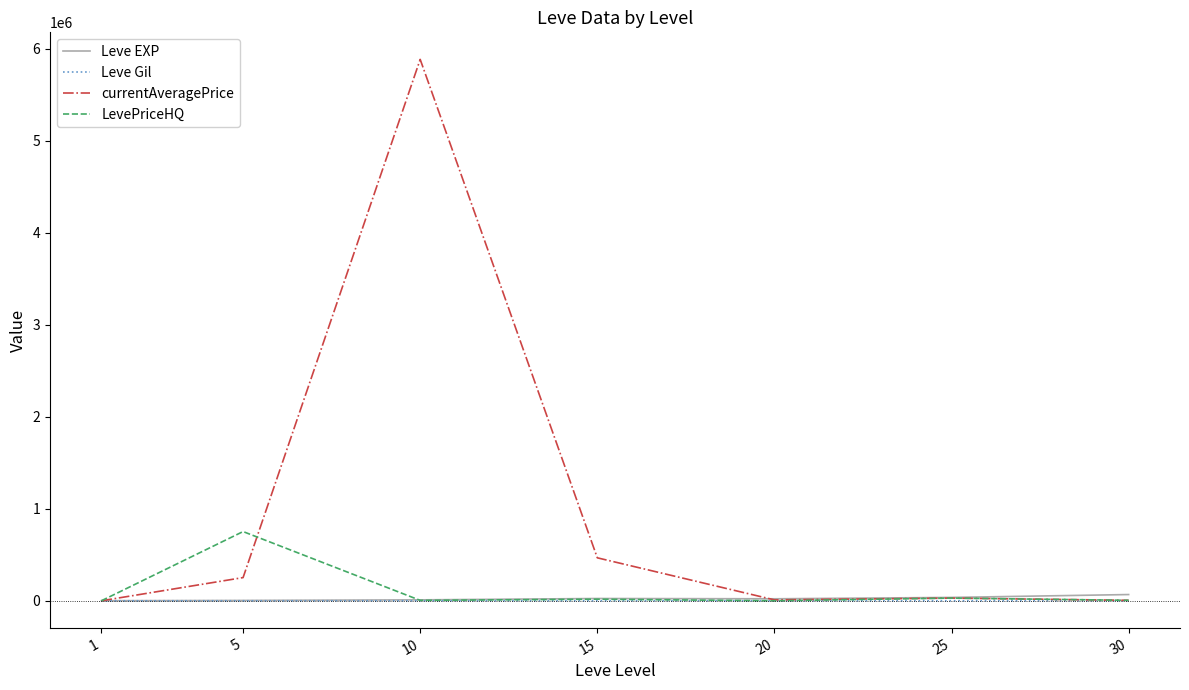

The value of LevePriceHQ at 5 is 1190509.1. True or false?

False